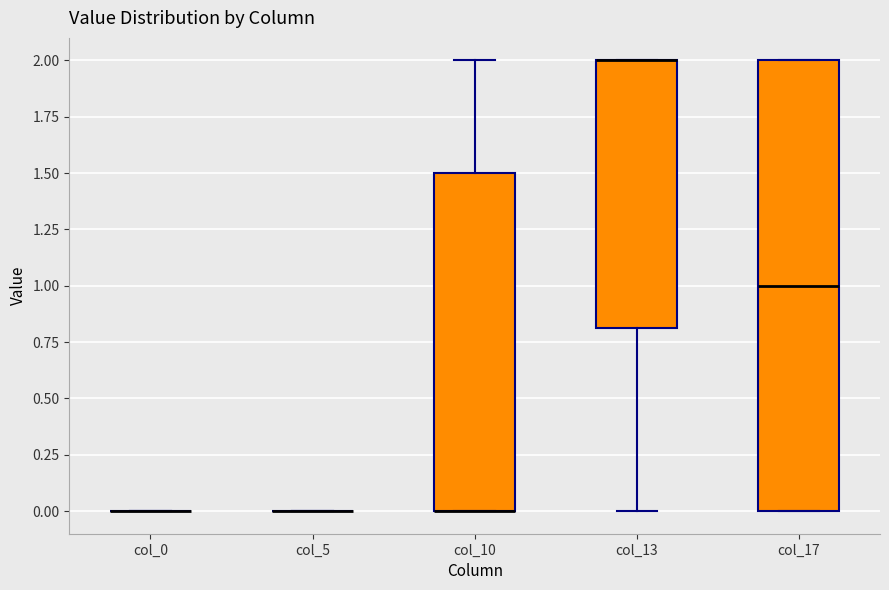

Comparing the boxes themselves (not the whiskers), which one is the tallest?

col_17